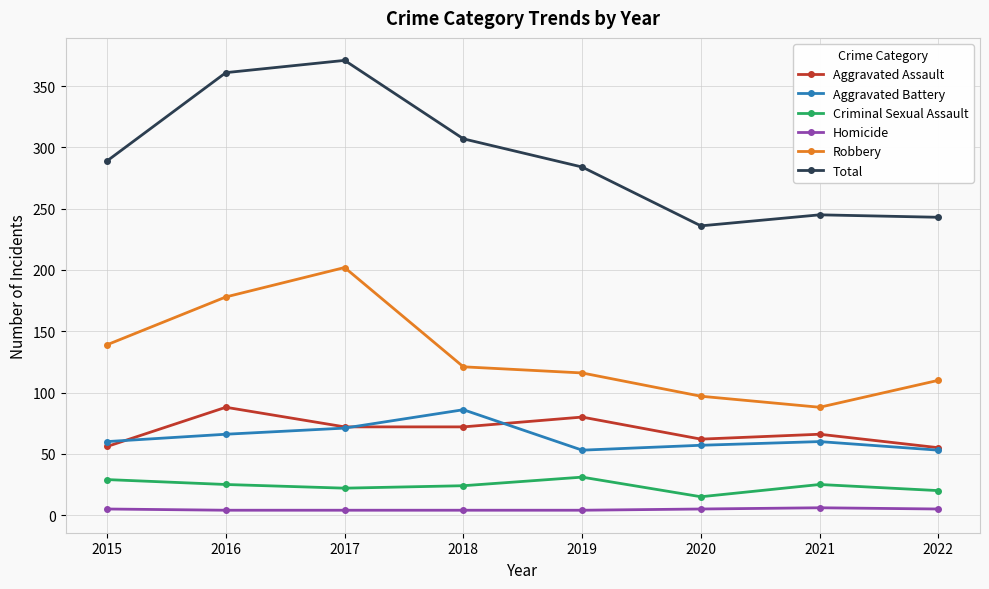

What is the spread (max minus min) of values at 2022?

238